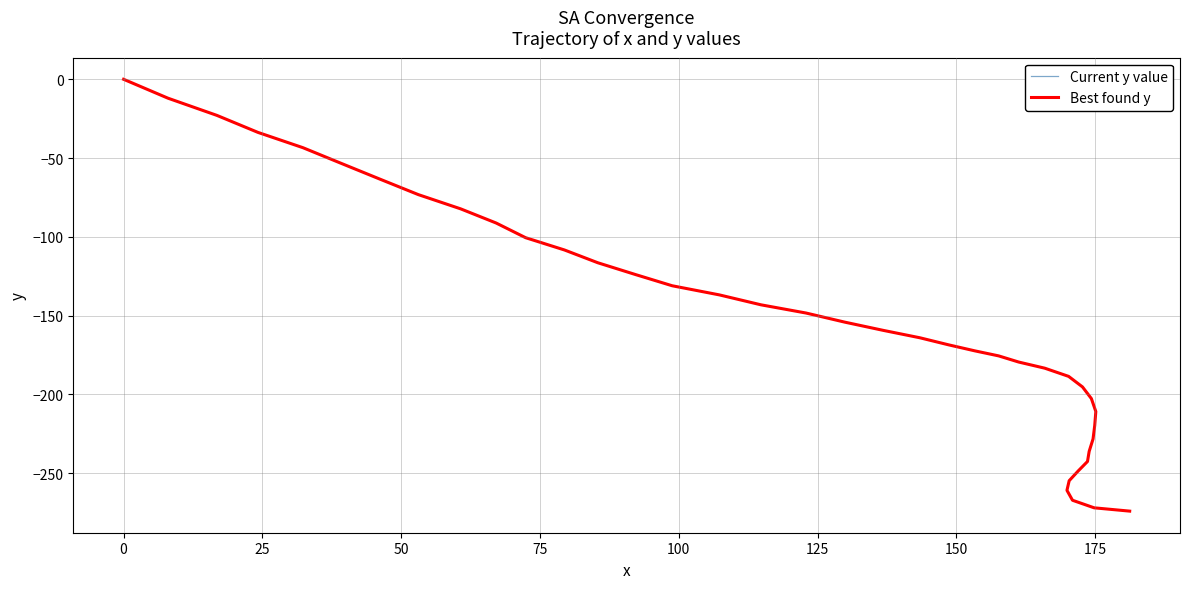

True or false: Current y value and Best found y intersect in this chart.

False